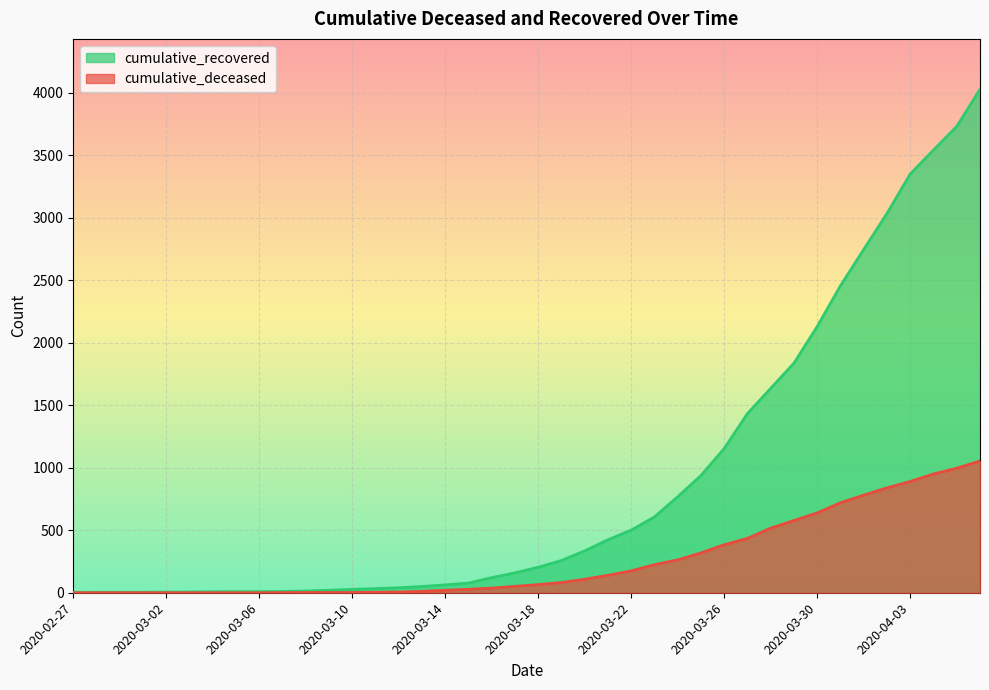

How many categories are shown in the chart?

40